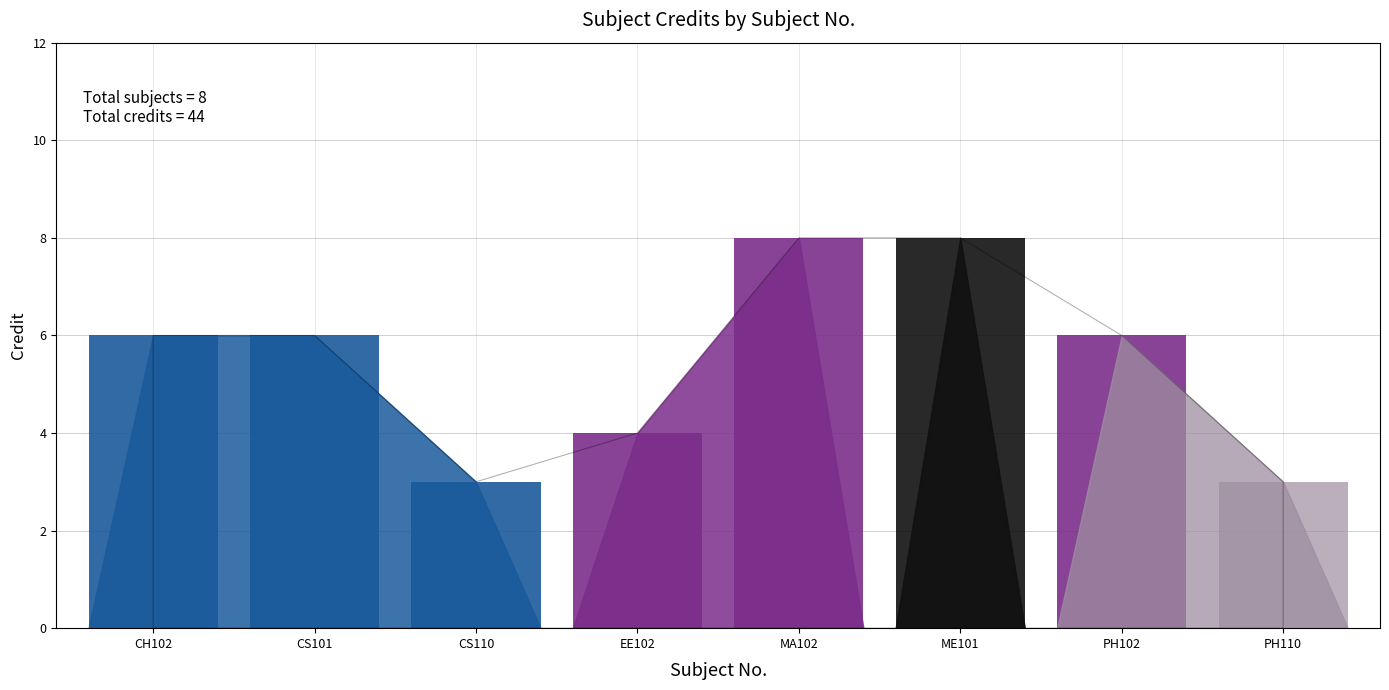

Which label corresponds to the largest value in the chart?

MA102